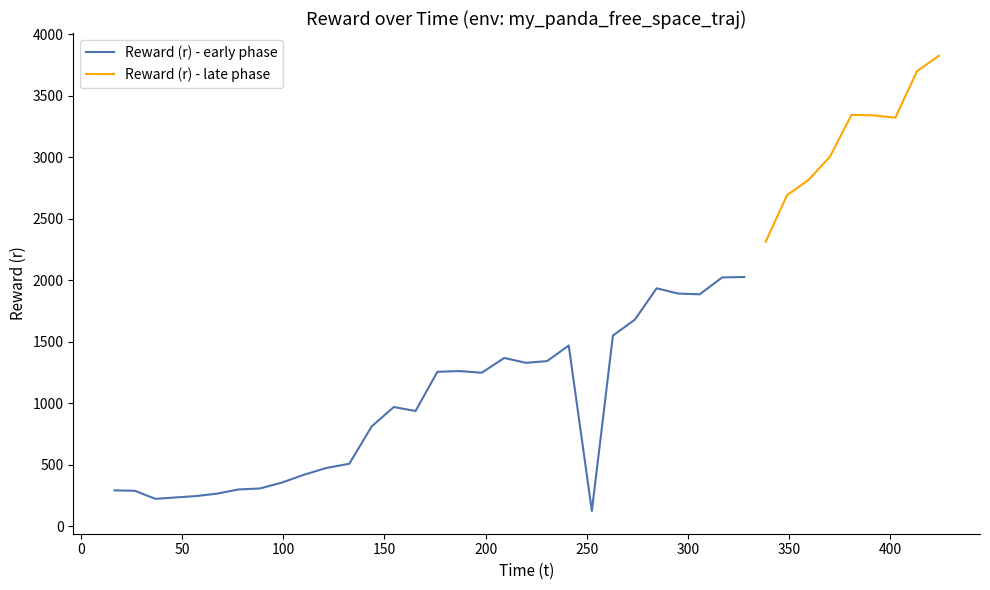

Rank the categories by value from lowest to highest.

22, 2, 3, 4, 5, 1, 0, 6, 7, 8, 9, 10, 11, 12, 14, 13, 17, 15, 16, 19, 20, 18, 21, 23, 24, 27, 26, 25, 28, 29, 30, 31, 32, 33, 36, 35, 34, 37, 38